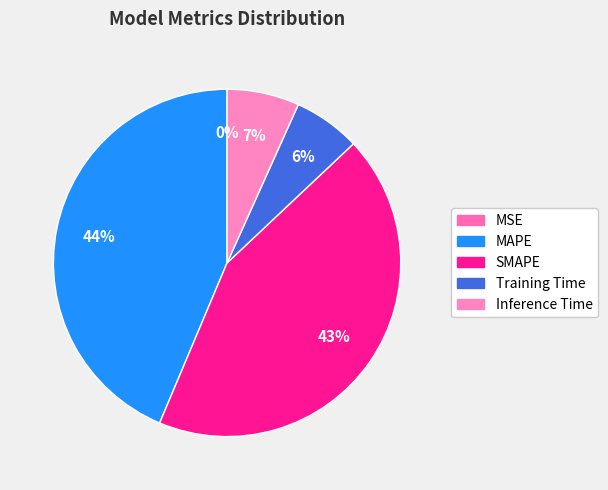

The SMAPE slice represents 57% of the pie. True or false?

False